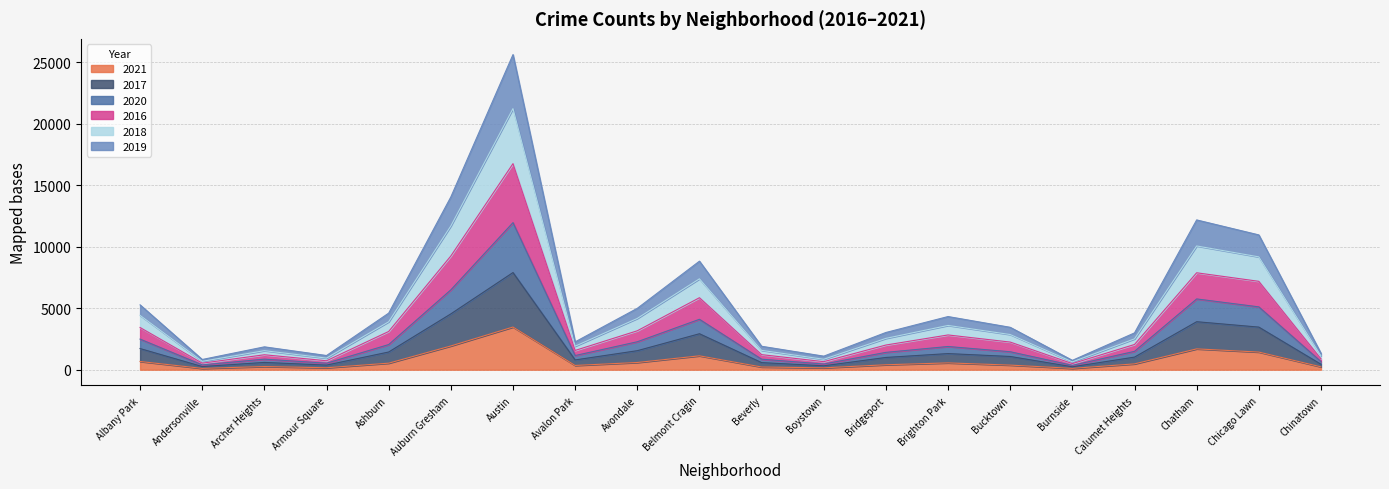

The value of 2021 at Auburn Gresham is 605. True or false?

False